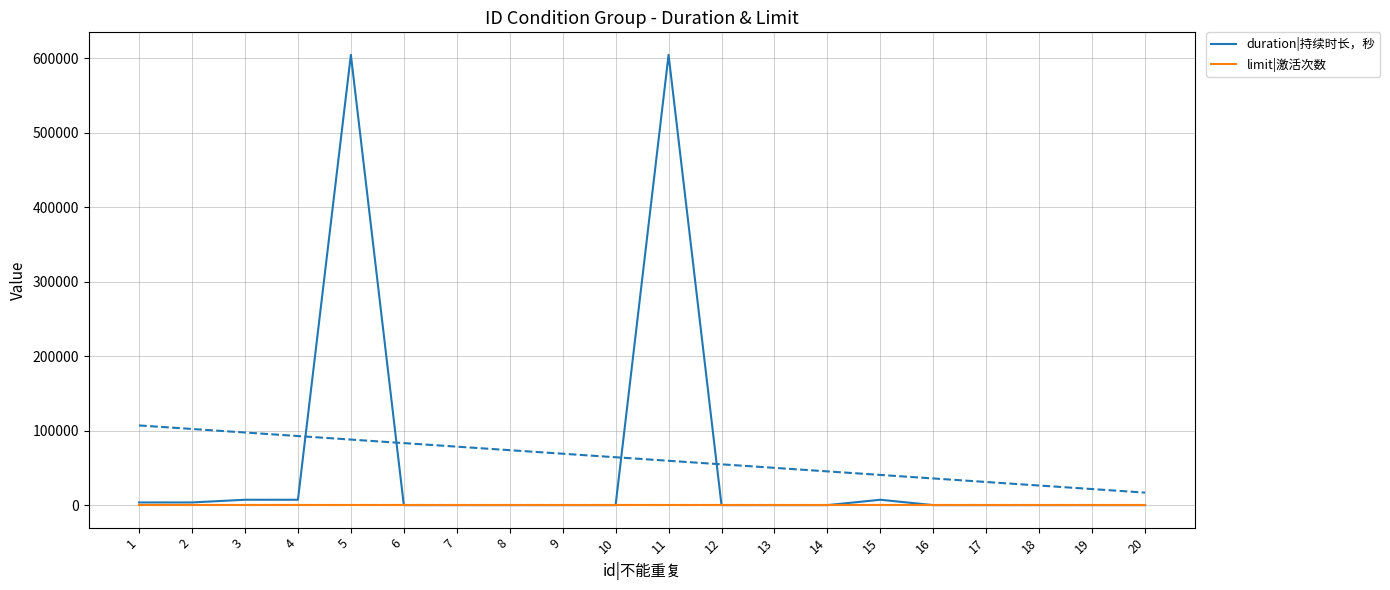

At which category is the sum across all series the highest?

5